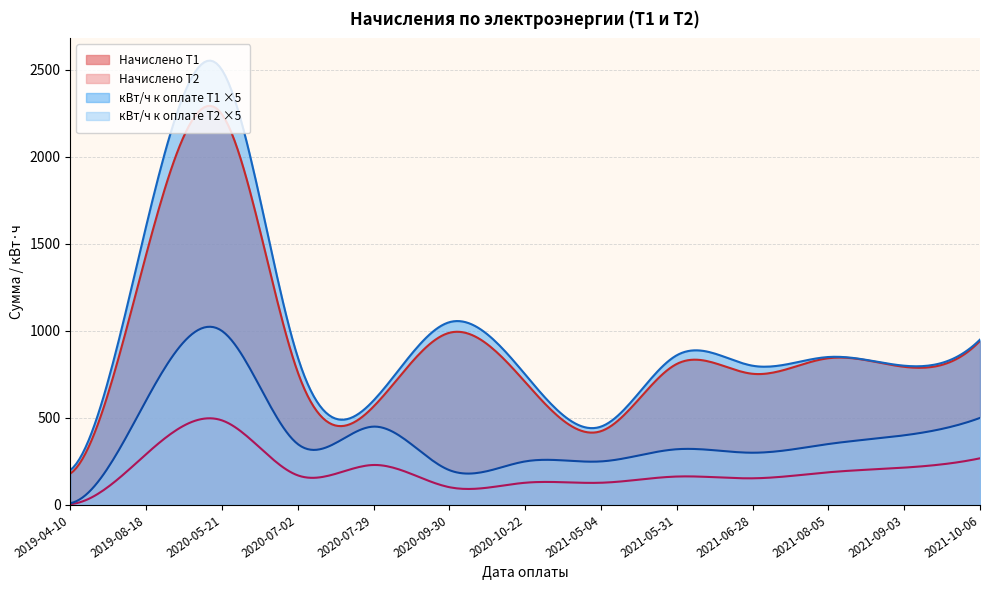

What is the difference between the highest and lowest values at 2020-07-02?

693.3